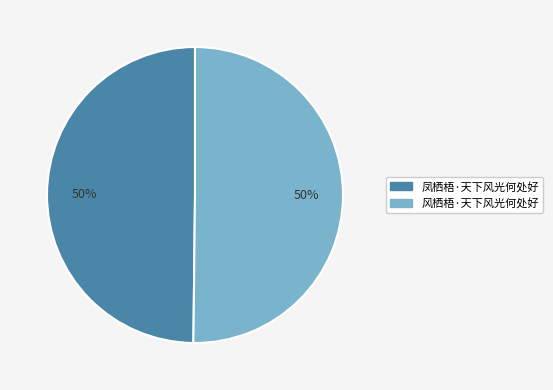

How many segments does this pie chart have?

2